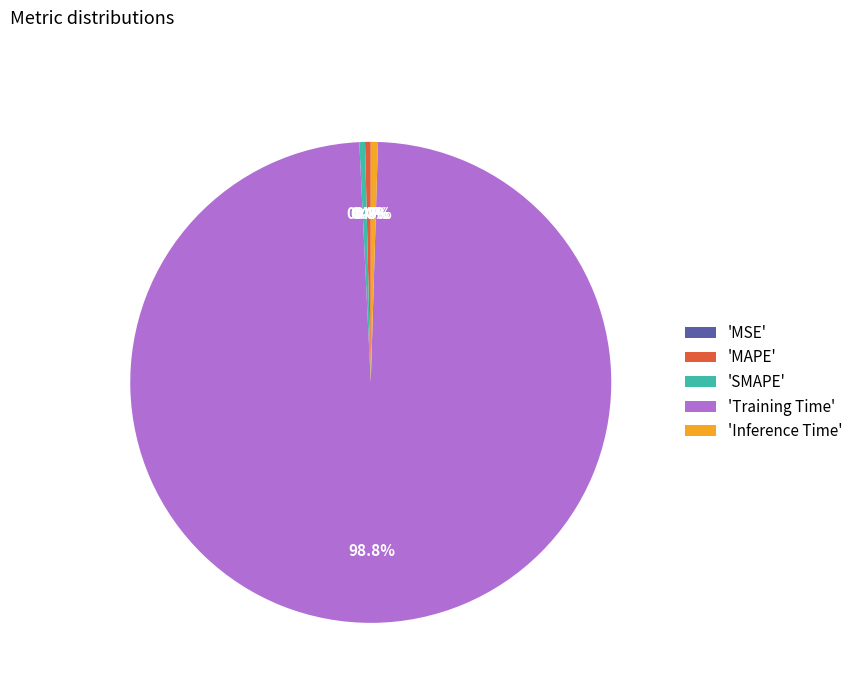

What is the largest slice in the pie chart?

'Training Time'